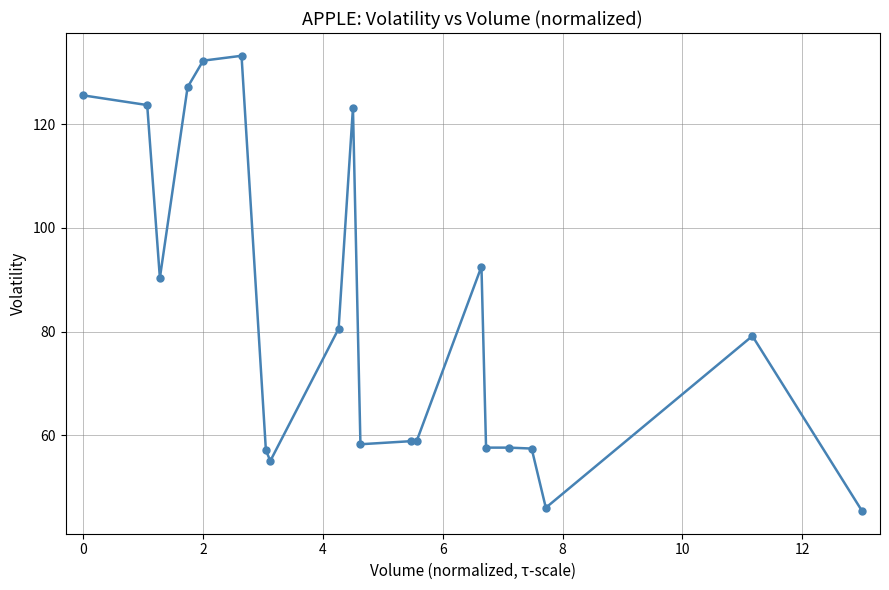

What is the value of the 1st point from the left?

125.5